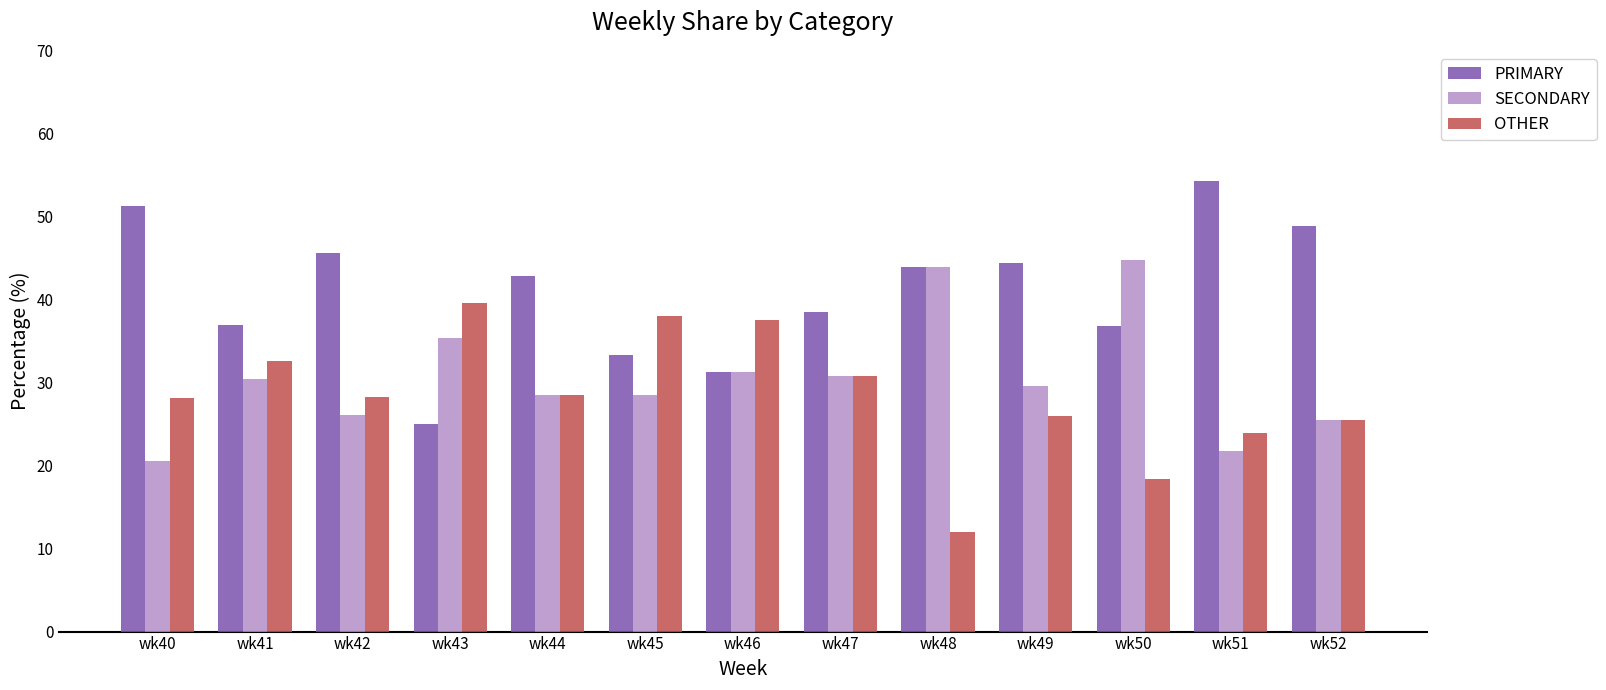

What is the highest value of the SECONDARY series?

44.7